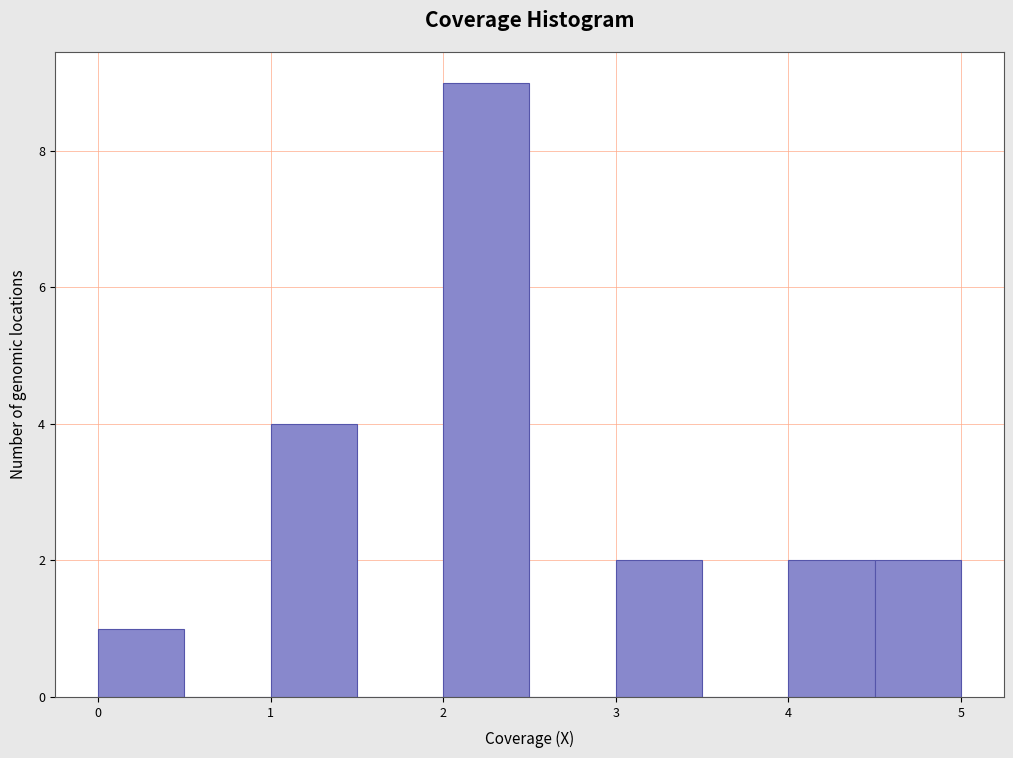

How tall is the bar that spans 4.5 to 5.0 on the x-axis? The values are not printed on the chart, so give them approximately, as read against the axis.

2